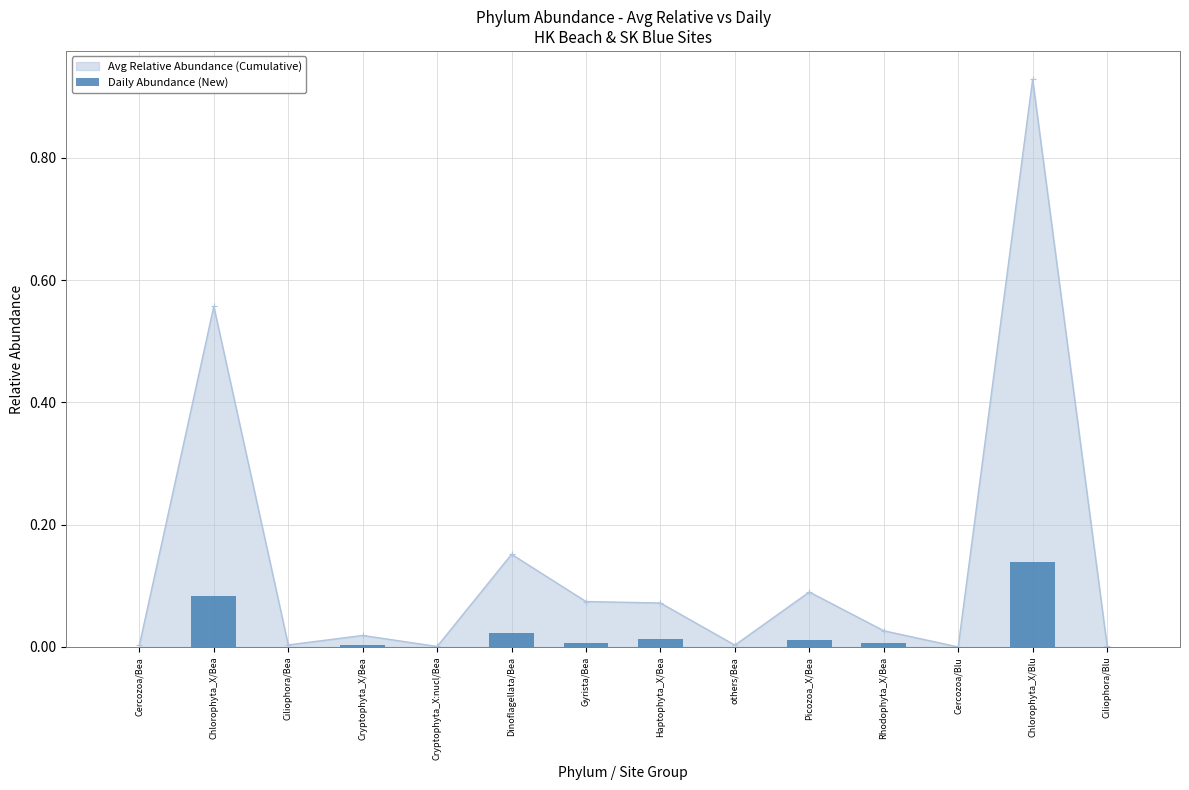

Reading left to right, list all the values displayed in this chart.

0.0	0.1	0.0	0.0	0.0	0.0	0.0	0.0	0.0	0.0	0.0	0.0	0.1	0.0